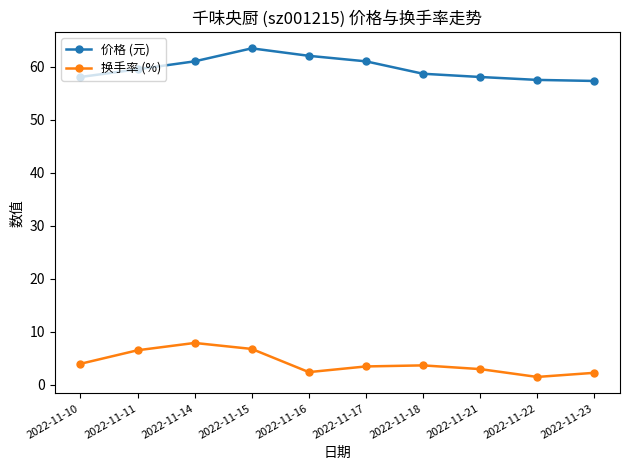

How many lines are shown in the chart?

2